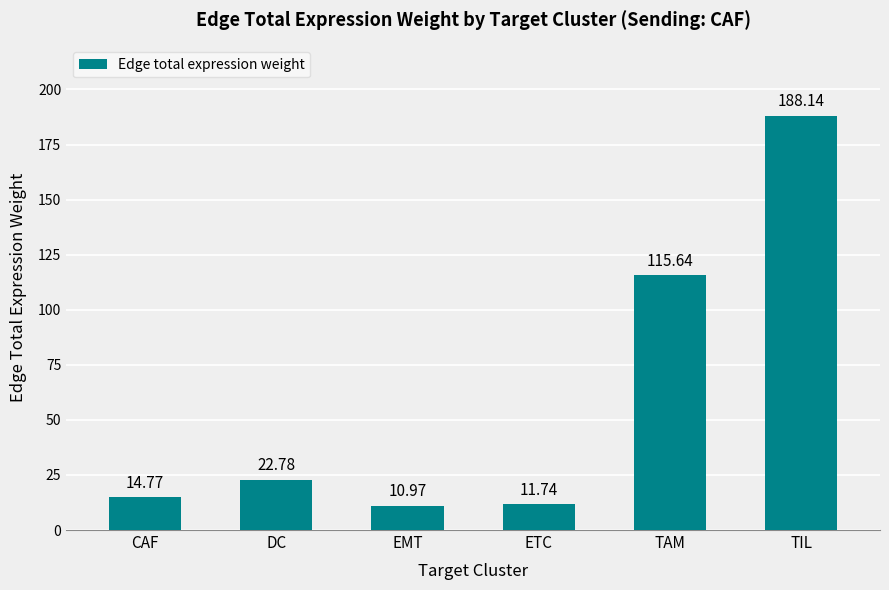

The chart shows a value of 188.1 at TIL. True or false?

True